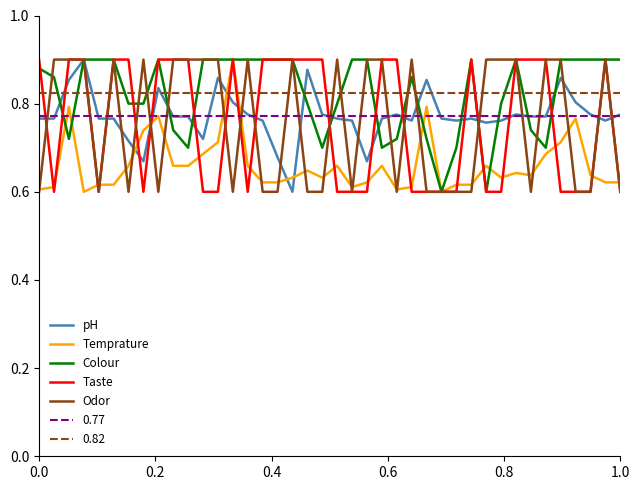

Is this an area chart (filled region under the line)?

No